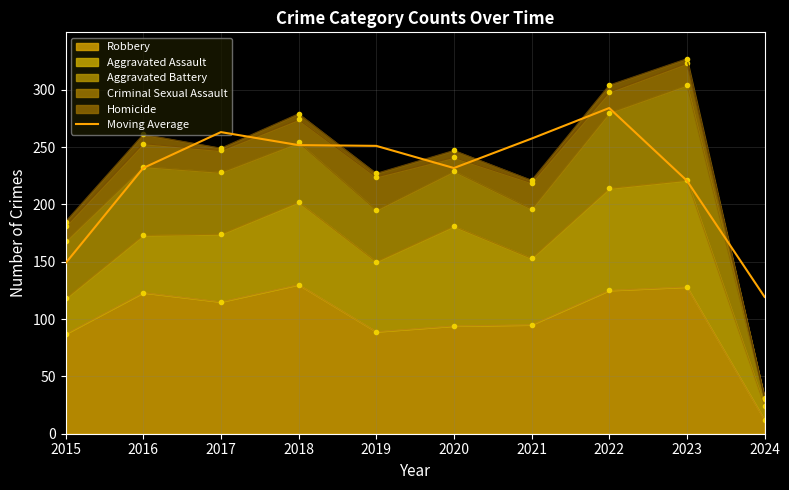

Reading left to right, extract all data points from this chart.

2015=148.7	2016=231.7	2017=263.0	2018=251.7	2019=251.0	2020=231.7	2021=257.3	2022=284.0	2023=220.7	2024=119.3